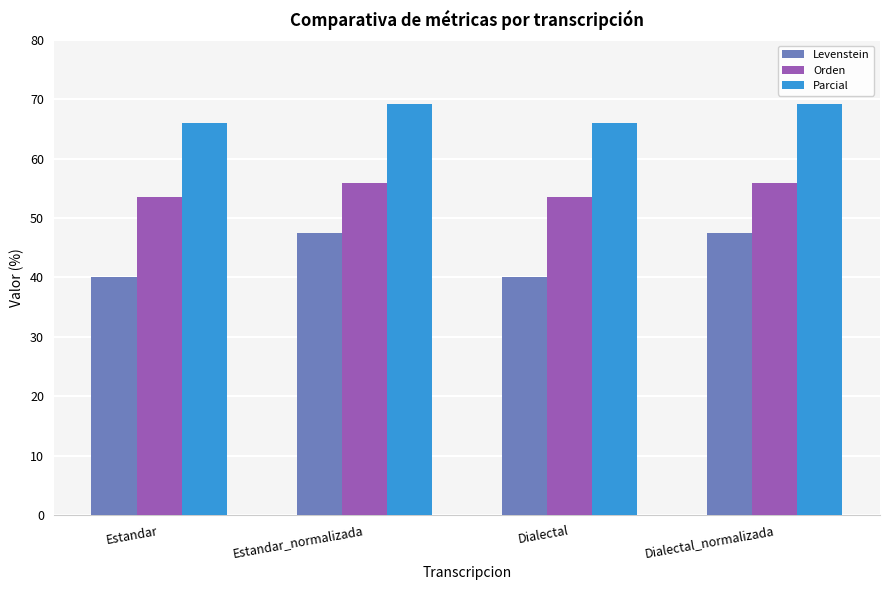

Reading left to right, extract all data points from this chart.

Levenstein: 40.0	47.5	40.0	47.5
Orden: 53.6	55.9	53.6	55.9
Parcial: 66.0	69.2	66.0	69.2